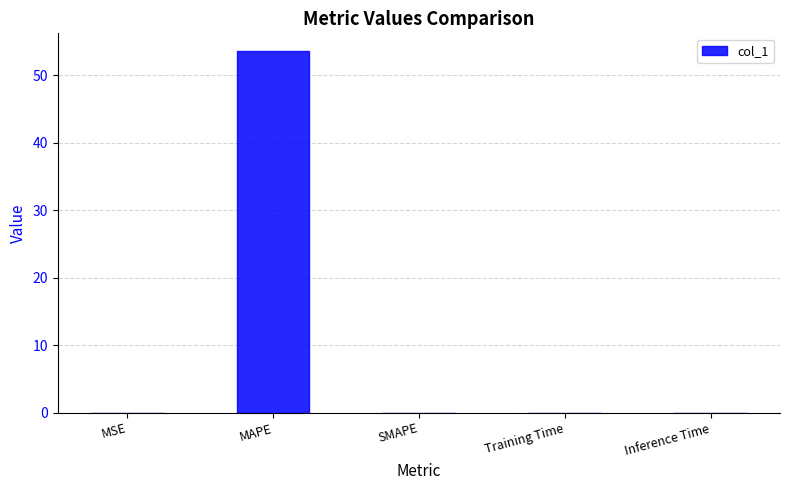

True or false: the data shows 53.5 at MAPE.

True